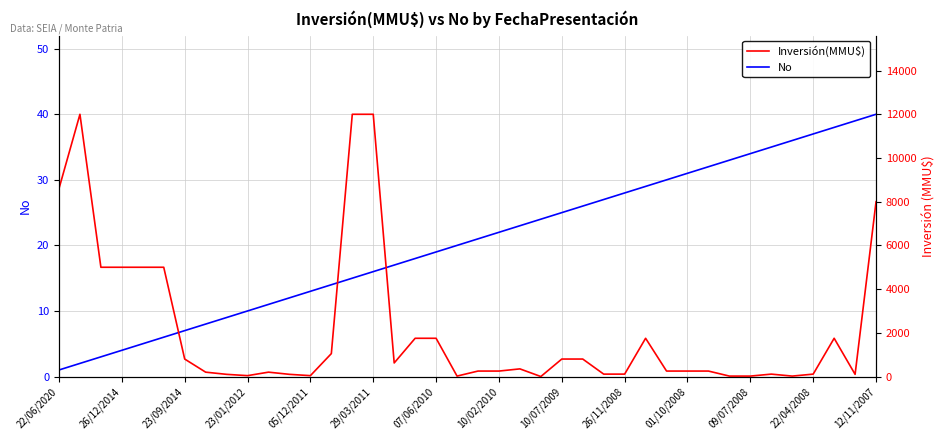

The value of No at 37 is 38. True or false?

True